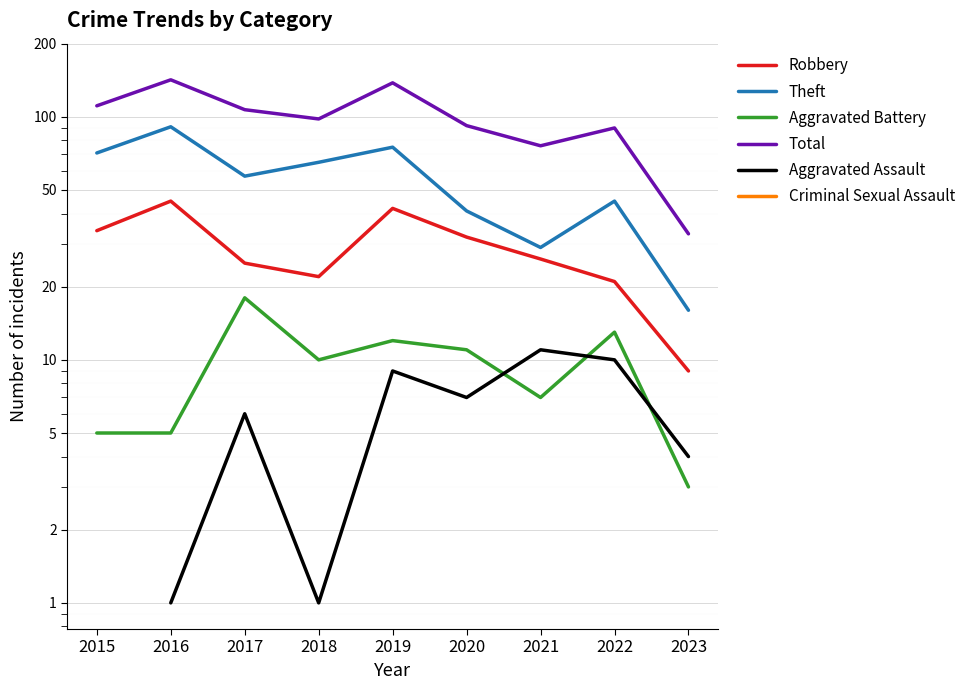

True or false: Aggravated Battery has a value of 19.3 at 2019.

False